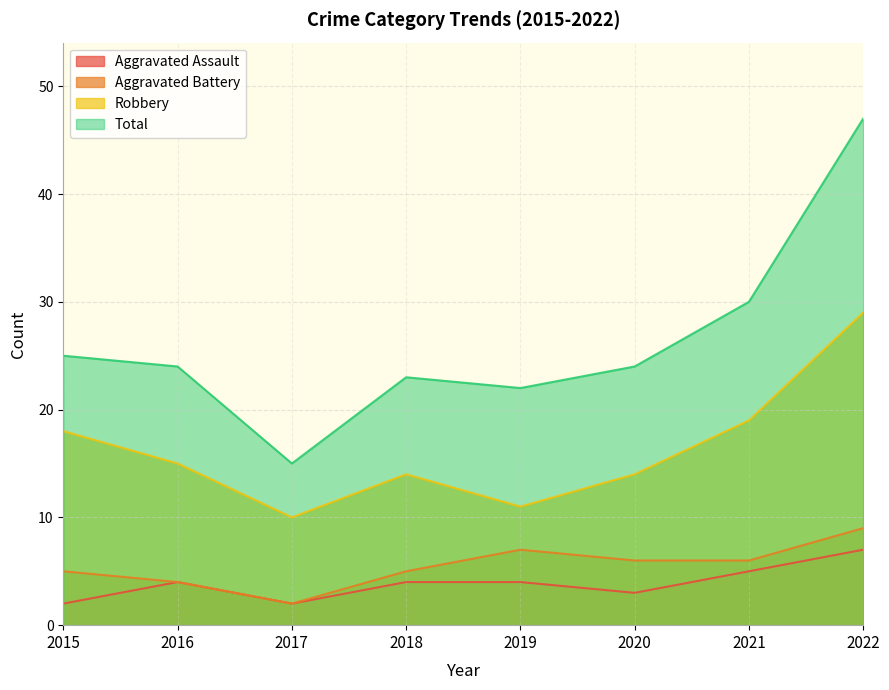

Does the chart display data point markers on the line(s)?

No